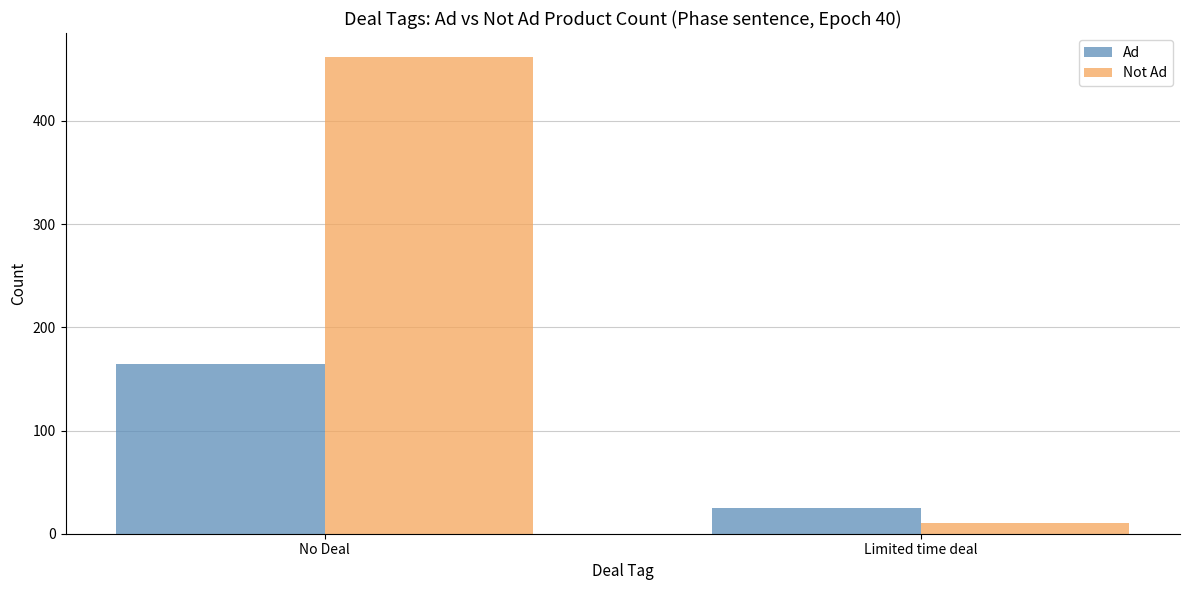

Are the bars grouped side by side (vs. stacked)?

Yes